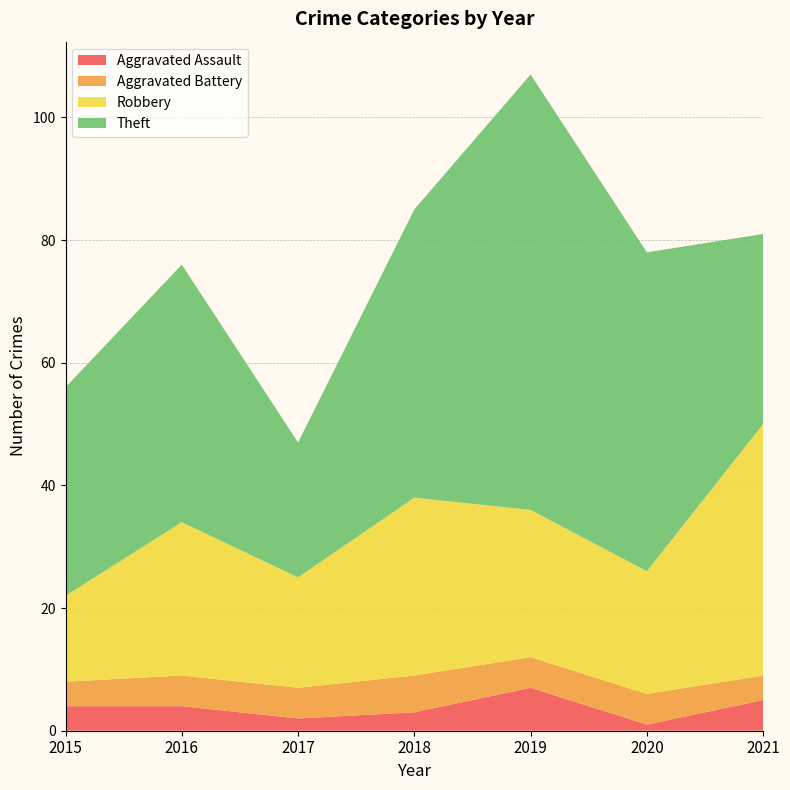

Reading left to right, extract all data points from this chart.

Aggravated Assault: 2015=4	2016=4	2017=2	2018=3	2019=7	2020=1	2021=5
Aggravated Battery: 2015=4	2016=5	2017=5	2018=6	2019=5	2020=5	2021=4
Robbery: 2015=14	2016=25	2017=18	2018=29	2019=24	2020=20	2021=41
Theft: 2015=34	2016=42	2017=22	2018=47	2019=71	2020=52	2021=31